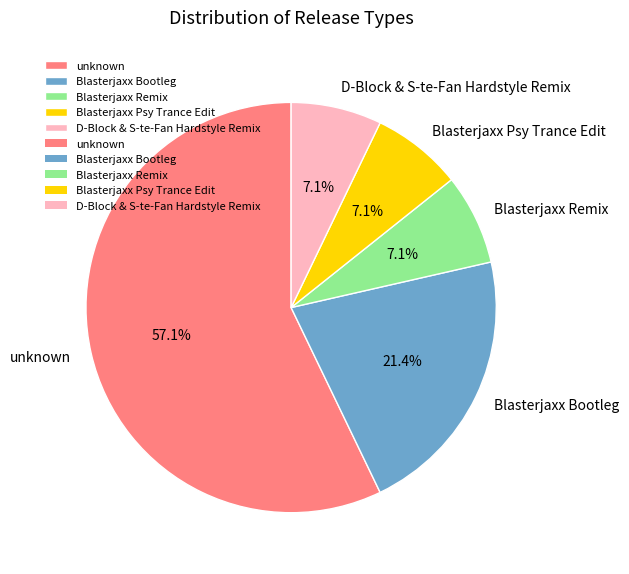

Which slice represents more than half of the pie?

unknown